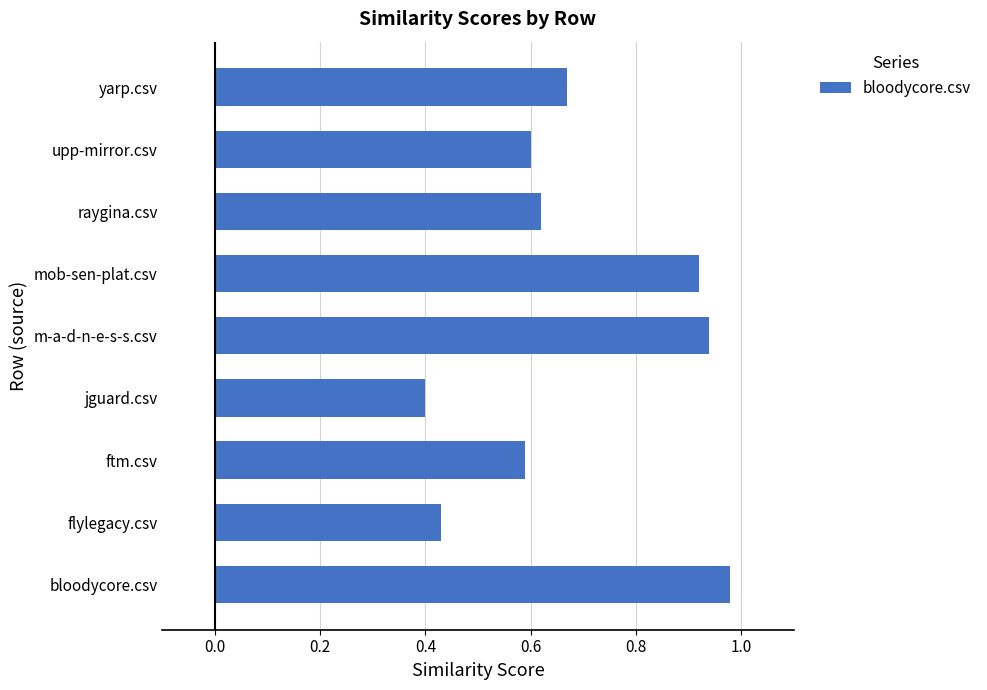

What is the change in value from upp-mirror.csv to yarp.csv?

+0.1